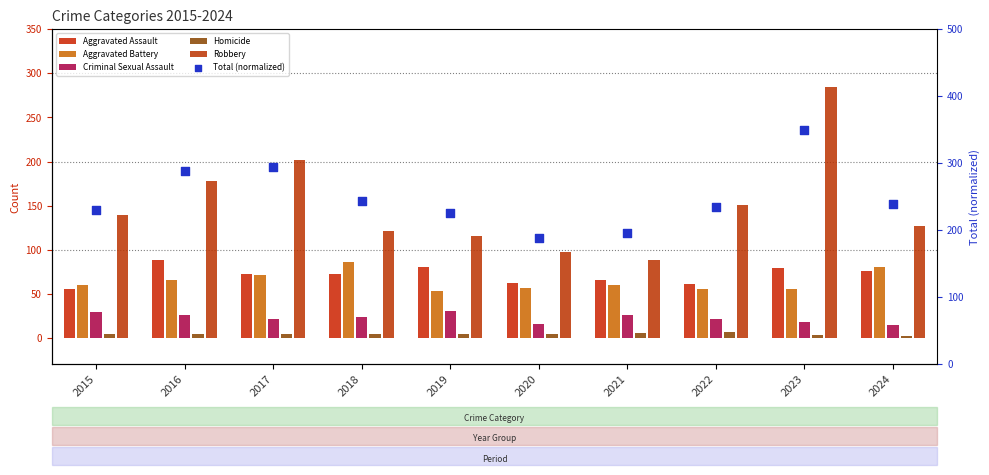

Which series has the largest total across all categories?

Total (normalized)